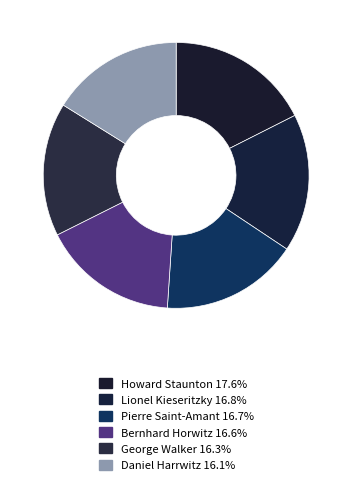

How many segments does this pie chart have?

6